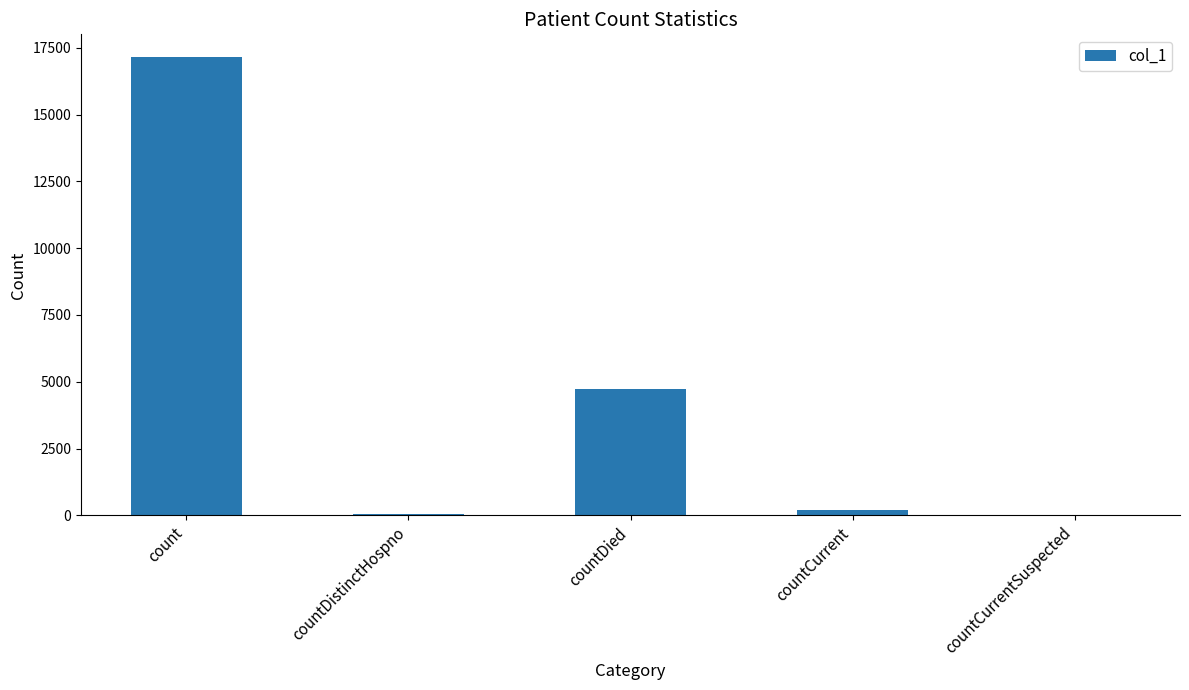

Where is the data nearest to the value 8571?

countDied